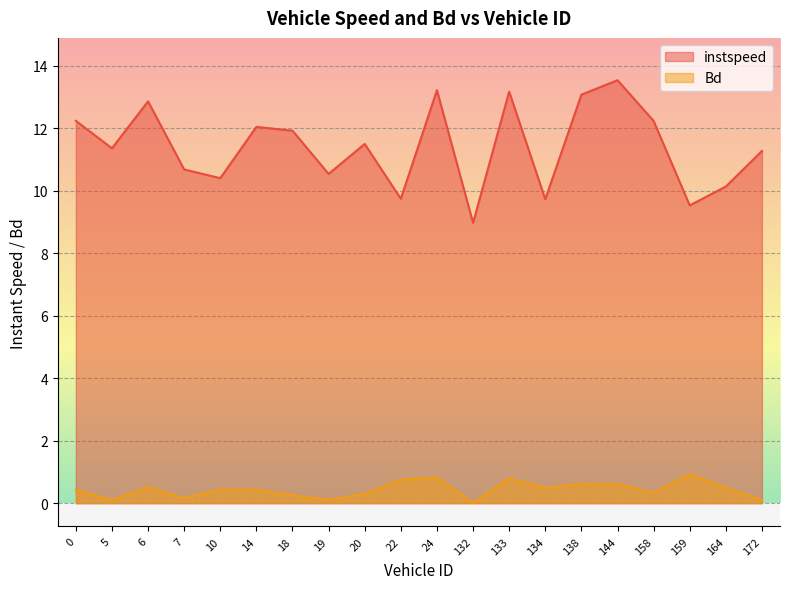

True or false: instspeed has a value of 13.1 at 138.0.

True